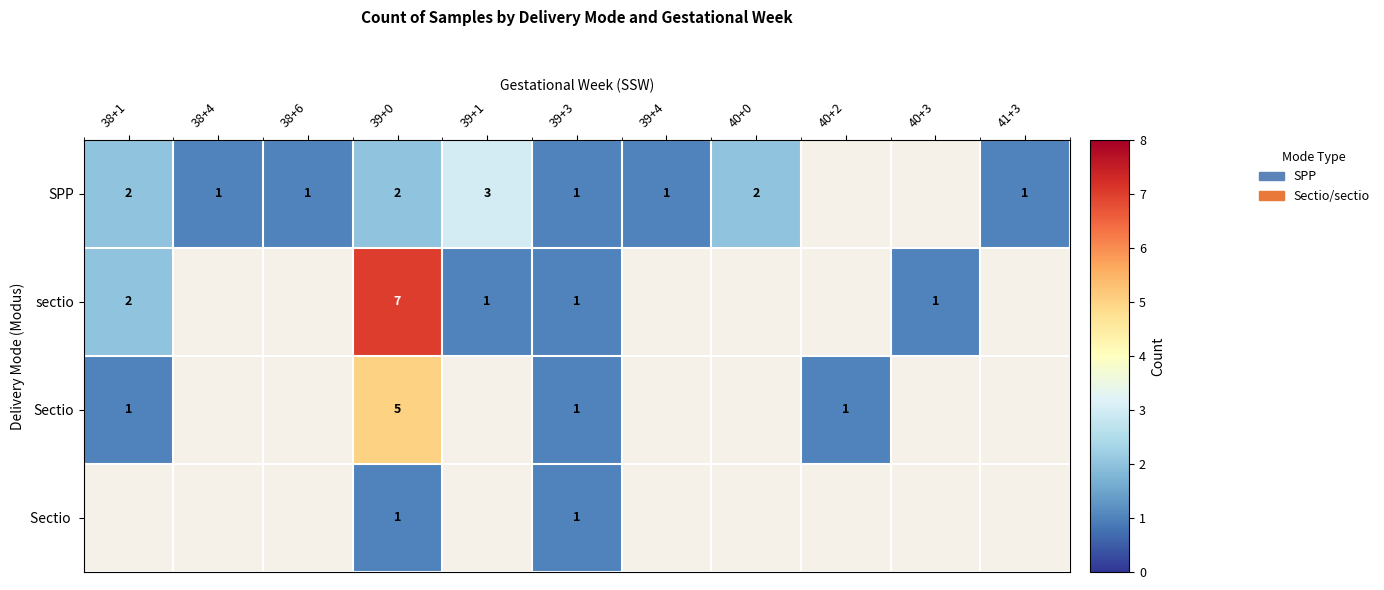

Between 39+4 and 39+3, which is larger?

39+4